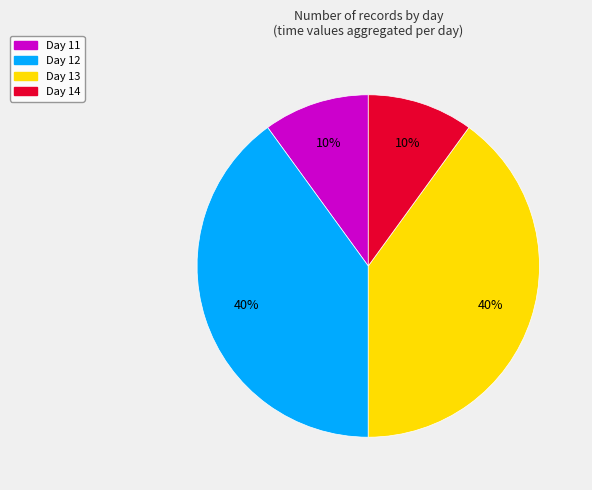

Does Day 14 account for over 50% of the chart?

No